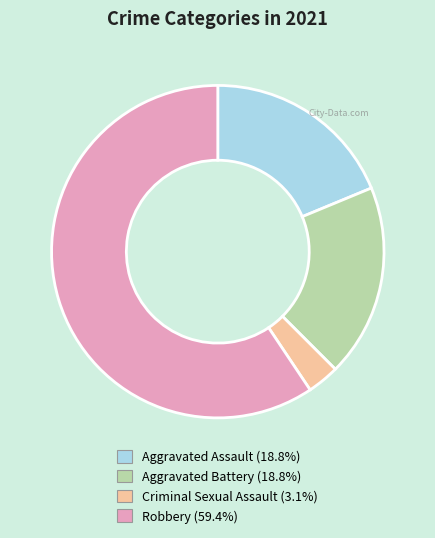

Is it true that Aggravated Assault is 19% of the pie?

True